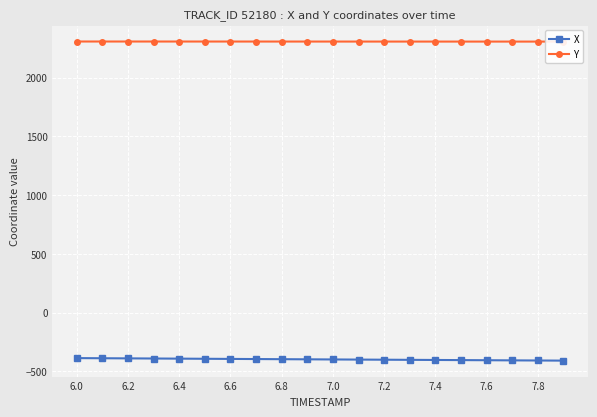

Rank the series by their maximum value, from lowest to highest.

X, Y